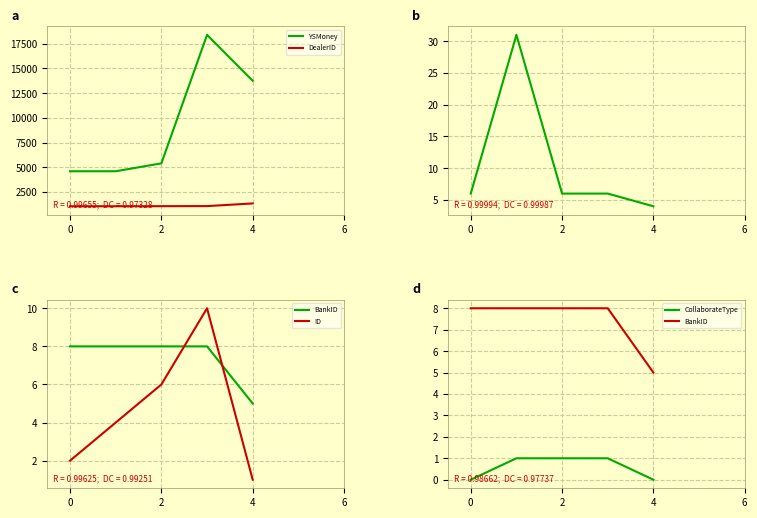

What is the difference between the maximum and minimum values in the YSMoney series?

13800